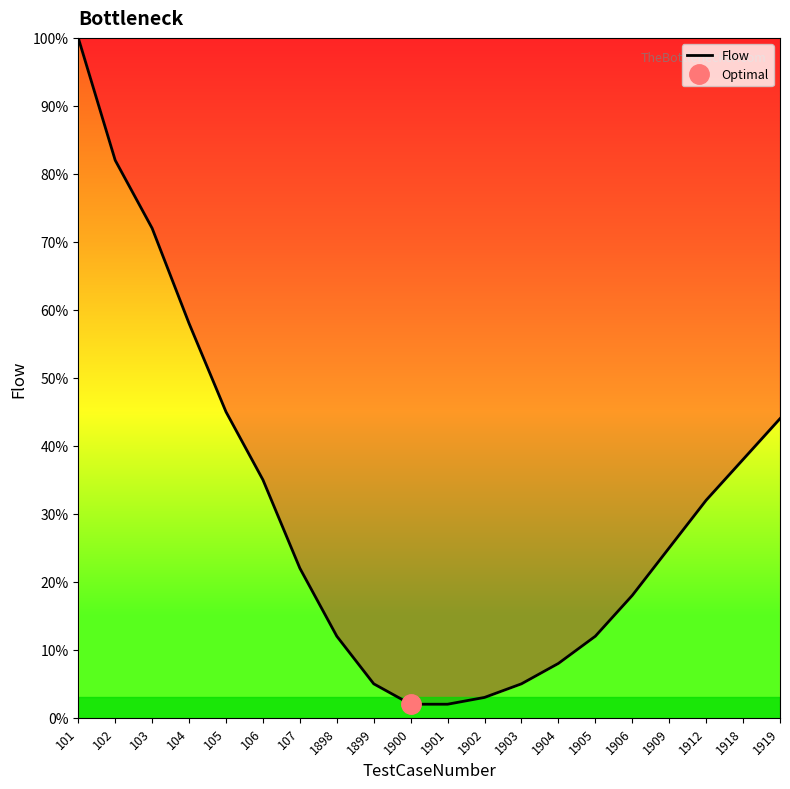

What is the difference between the values at 107 and 1902?

19